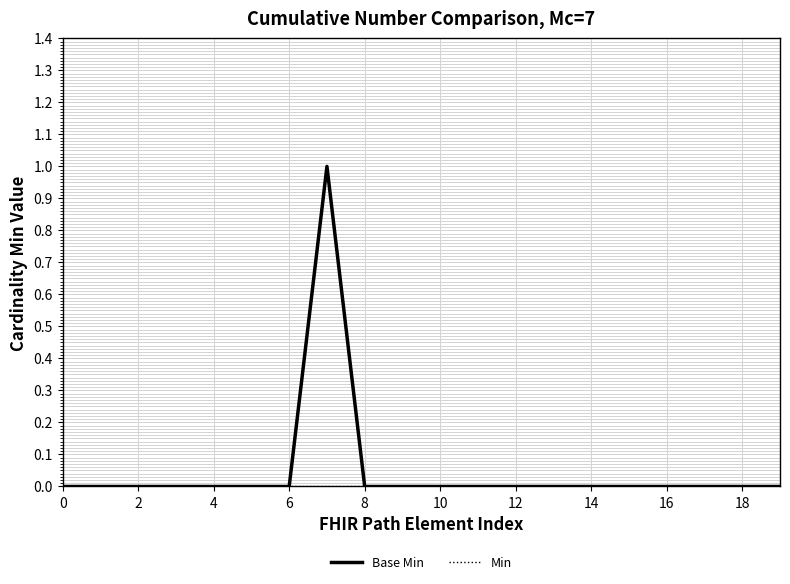

Does the chart have visible grid lines?

Yes